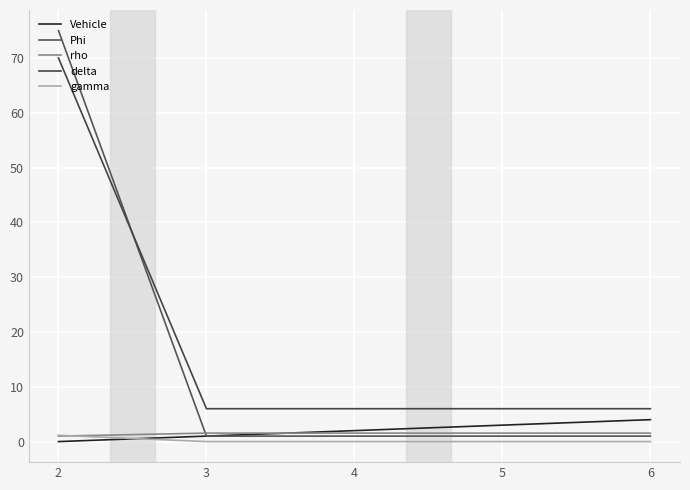

Reading left to right, extract all data points from this chart.

Vehicle: 2=0.0	3=1.0	4=2.0	5=3.0	6=4.0
Phi: 2=75.0	3=1.0	4=1.0	5=1.0	6=1.0
rho: 2=1.0	3=1.6	4=1.6	5=1.6	6=1.6
delta: 2=70.0	3=6.0	4=6.0	5=6.0	6=6.0
gamma: 2=1.1	3=0.0	4=0.0	5=0.0	6=0.0